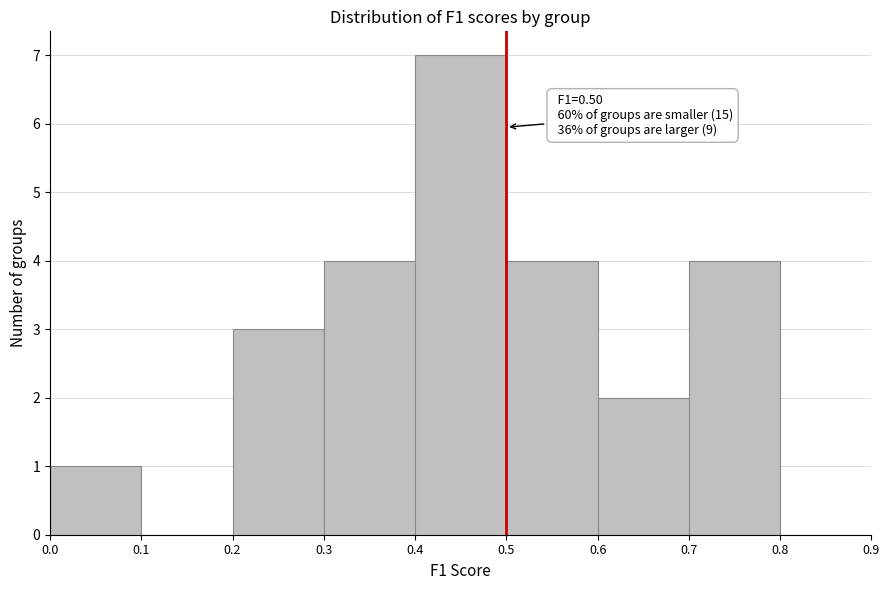

Over which range of the x-axis is the bar tallest?

0.4 to 0.5